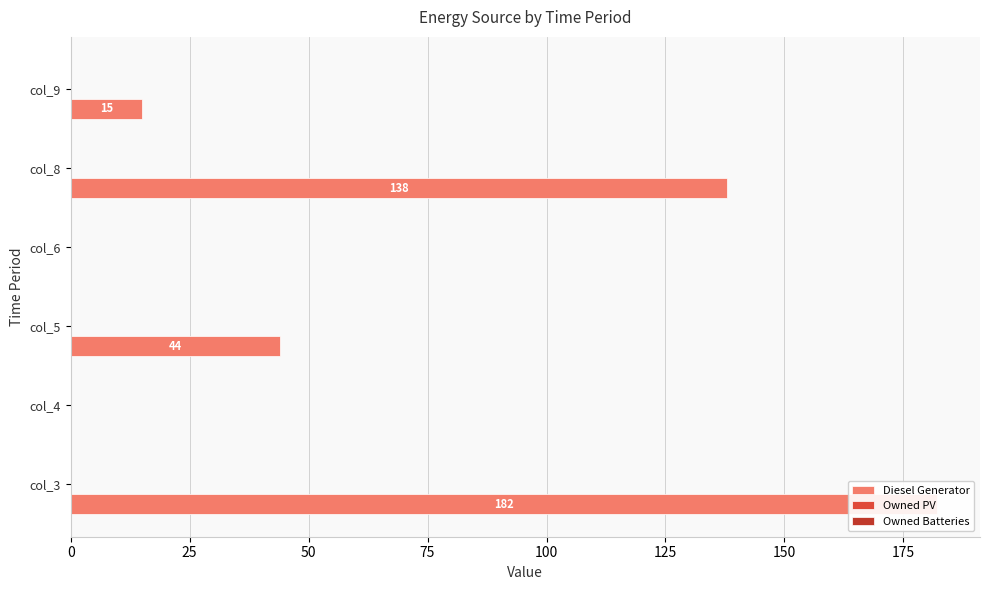

The value of Diesel Generator at col_6 is 119.3. True or false?

False